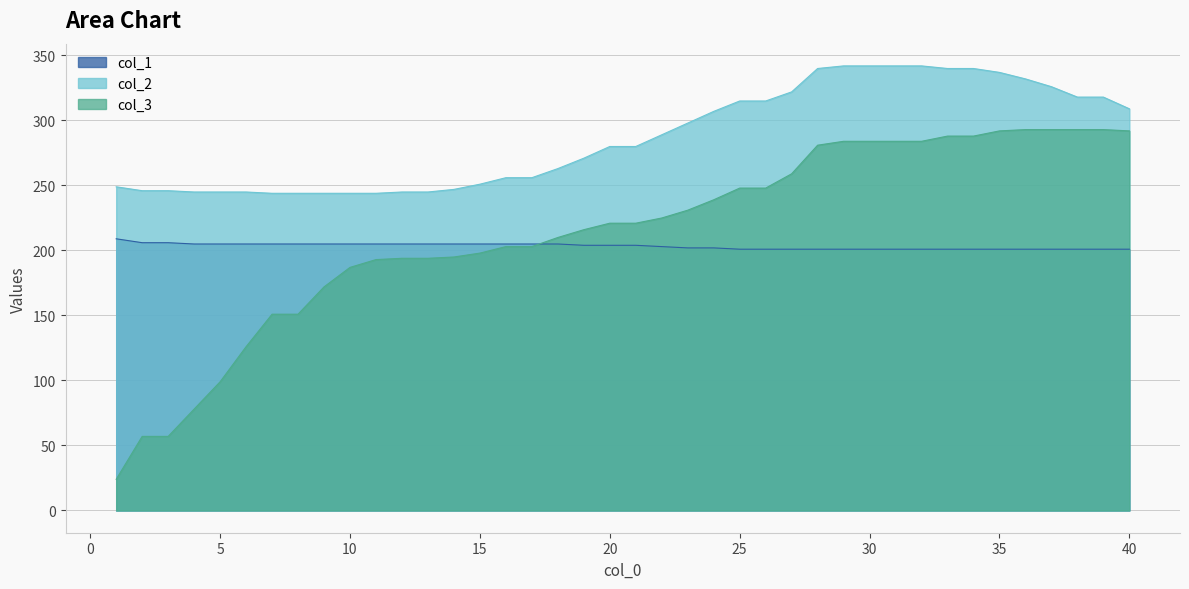

Reading left to right, what are all the values shown in this chart?

col_3: 1=24	2=57	3=57	4=78	5=99	6=126	7=151	8=151	9=172	10=187	11=193	12=194	13=194	14=195	15=198	16=203	17=203	18=210	19=216	20=221	21=221	22=225	23=231	24=239	25=248	26=248	27=259	28=281	29=284	30=284	31=284	32=284	33=288	34=288	35=292	36=293	37=293	38=293	39=293	40=292
col_2: 1=249	2=246	3=246	4=245	5=245	6=245	7=244	8=244	9=244	10=244	11=244	12=245	13=245	14=247	15=251	16=256	17=256	18=263	19=271	20=280	21=280	22=289	23=298	24=307	25=315	26=315	27=322	28=340	29=342	30=342	31=342	32=342	33=340	34=340	35=337	36=332	37=326	38=318	39=318	40=309
col_1: 1=209	2=206	3=206	4=205	5=205	6=205	7=205	8=205	9=205	10=205	11=205	12=205	13=205	14=205	15=205	16=205	17=205	18=205	19=204	20=204	21=204	22=203	23=202	24=202	25=201	26=201	27=201	28=201	29=201	30=201	31=201	32=201	33=201	34=201	35=201	36=201	37=201	38=201	39=201	40=201